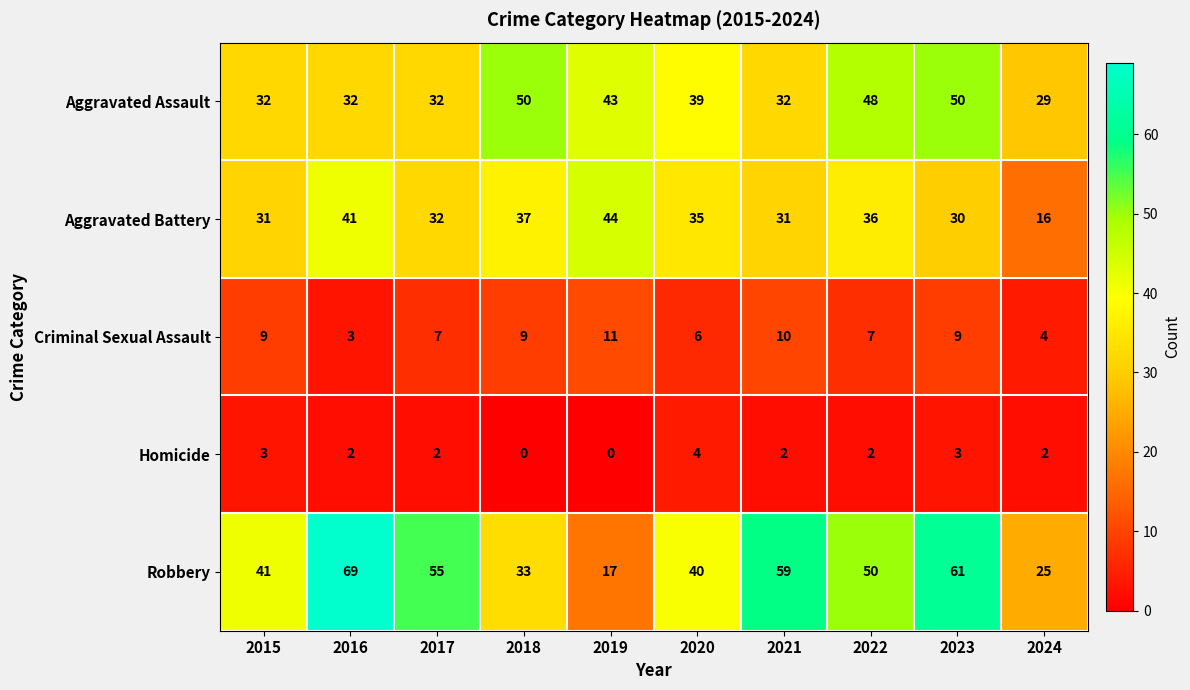

What is the total value across all series at 2021?

134